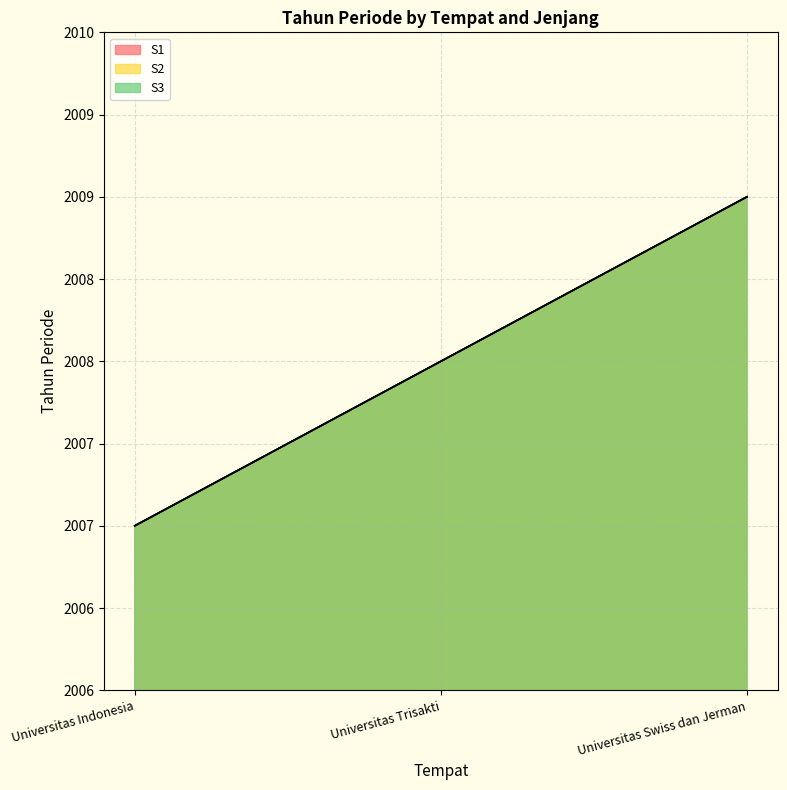

How many categories are shown in the chart?

3